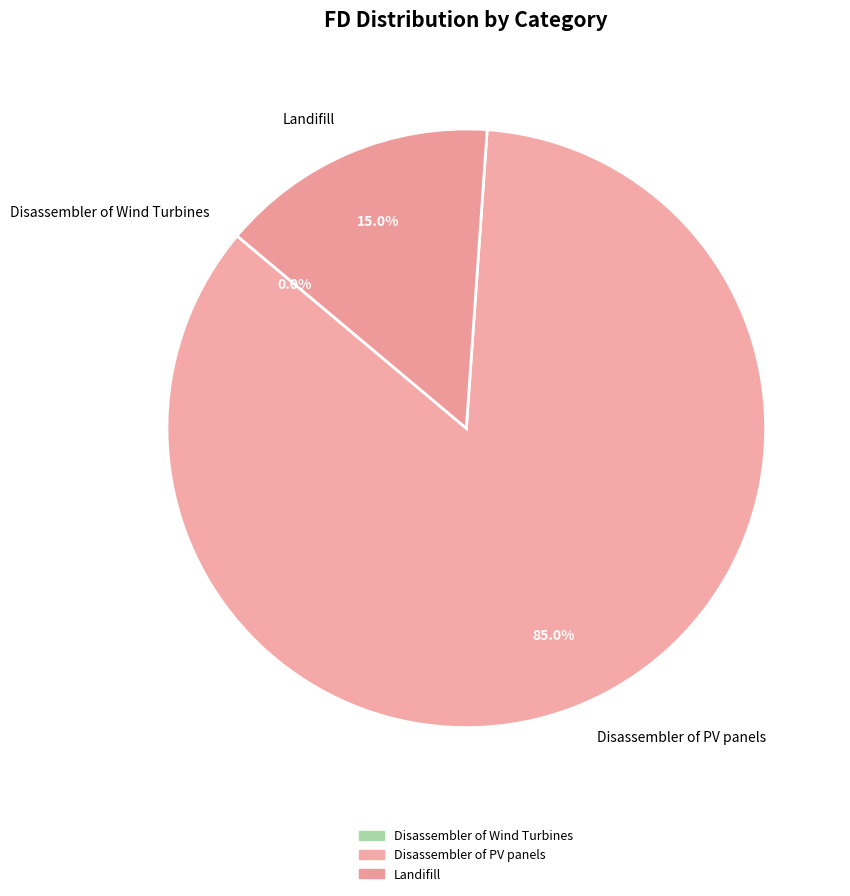

Combined, do Landifill and Refinery of Generators of Onshore Wind account for over 50%?

No